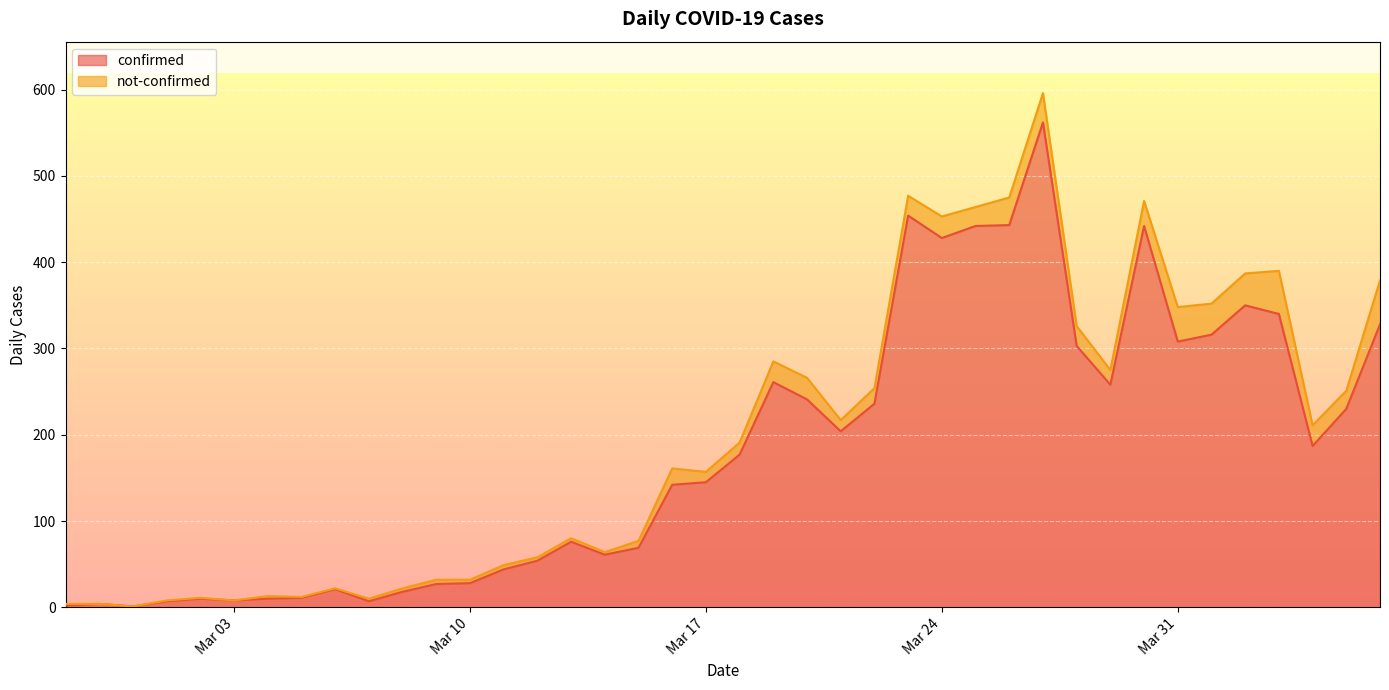

What is the highest value of the confirmed series?

562